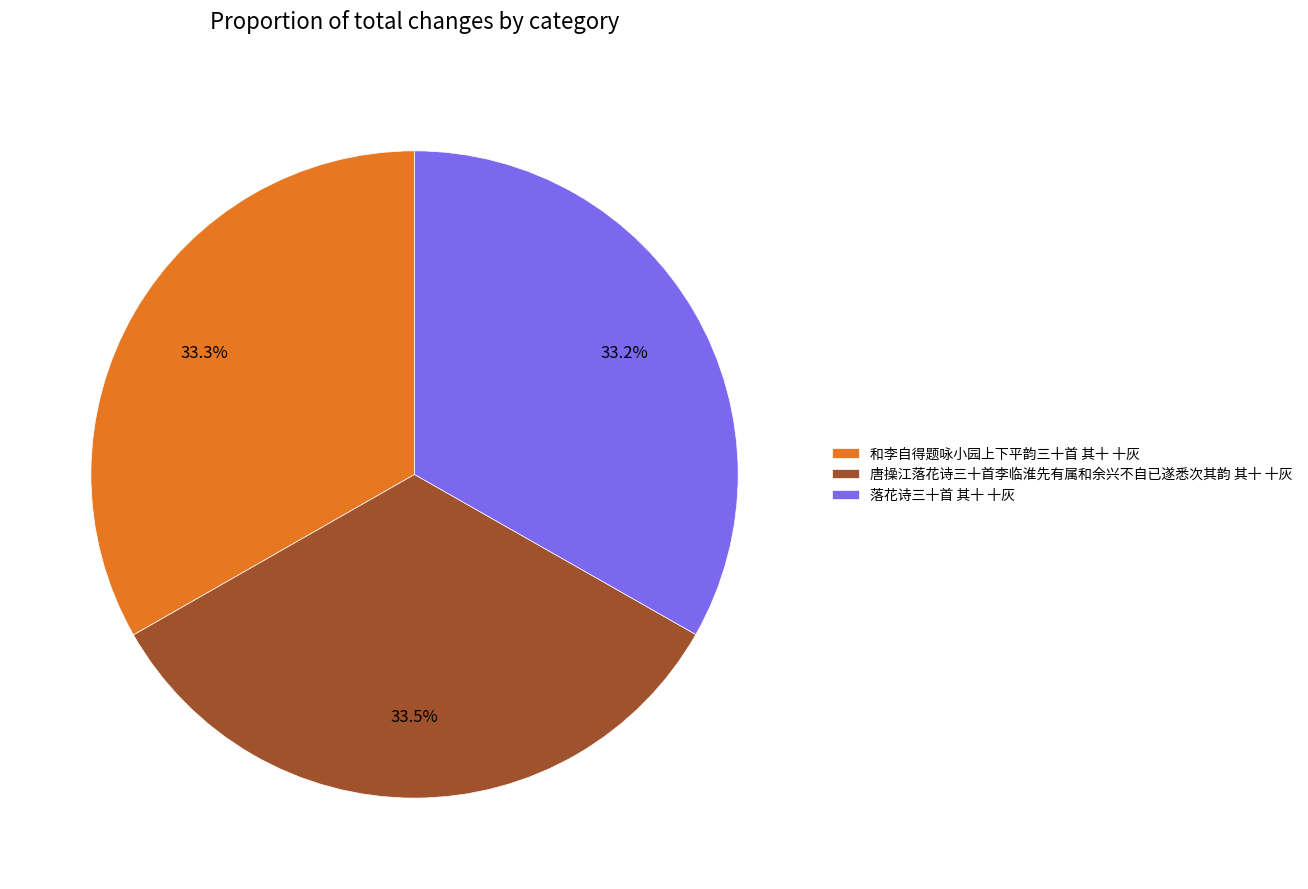

How many segments does this pie chart have?

3